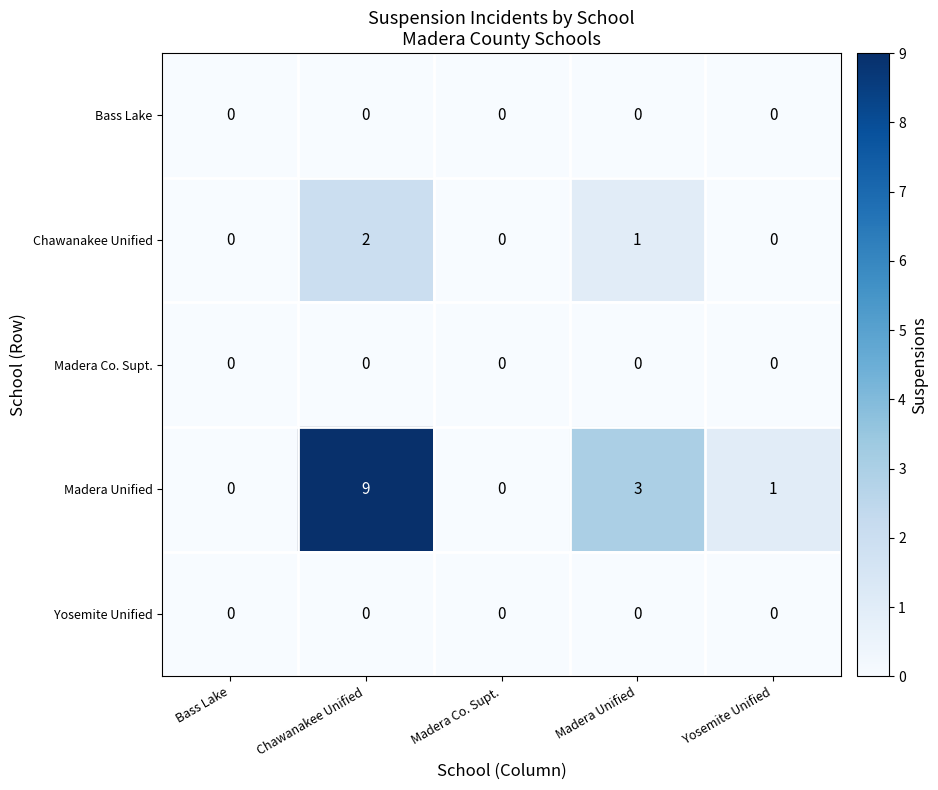

Which series has the largest total across all categories?

Madera Unified